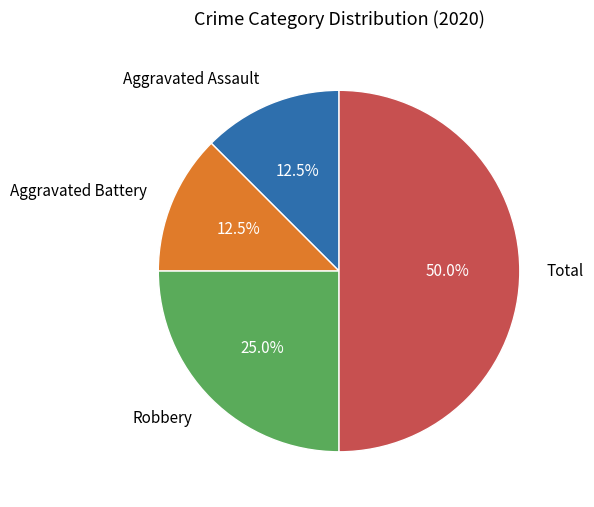

What percentage is the Total slice, to the nearest percent?

50%